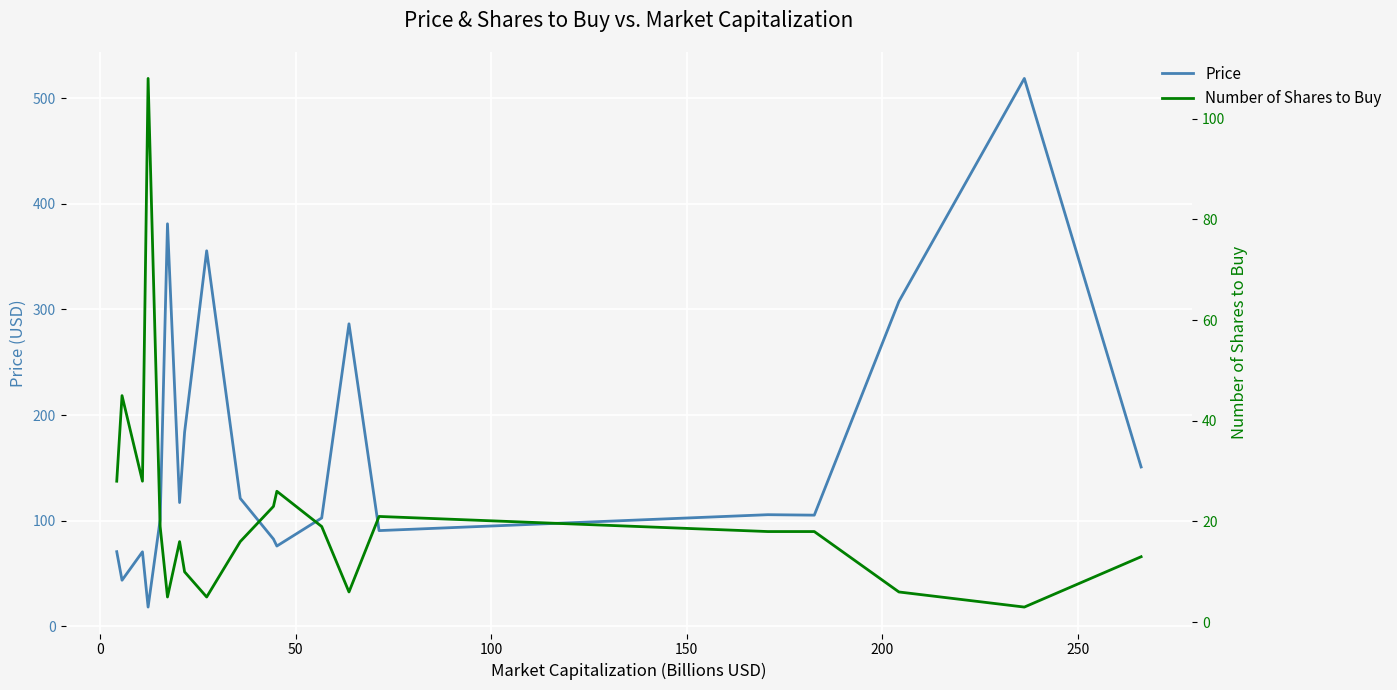

What is the maximum value for Number of Shares to Buy?

108